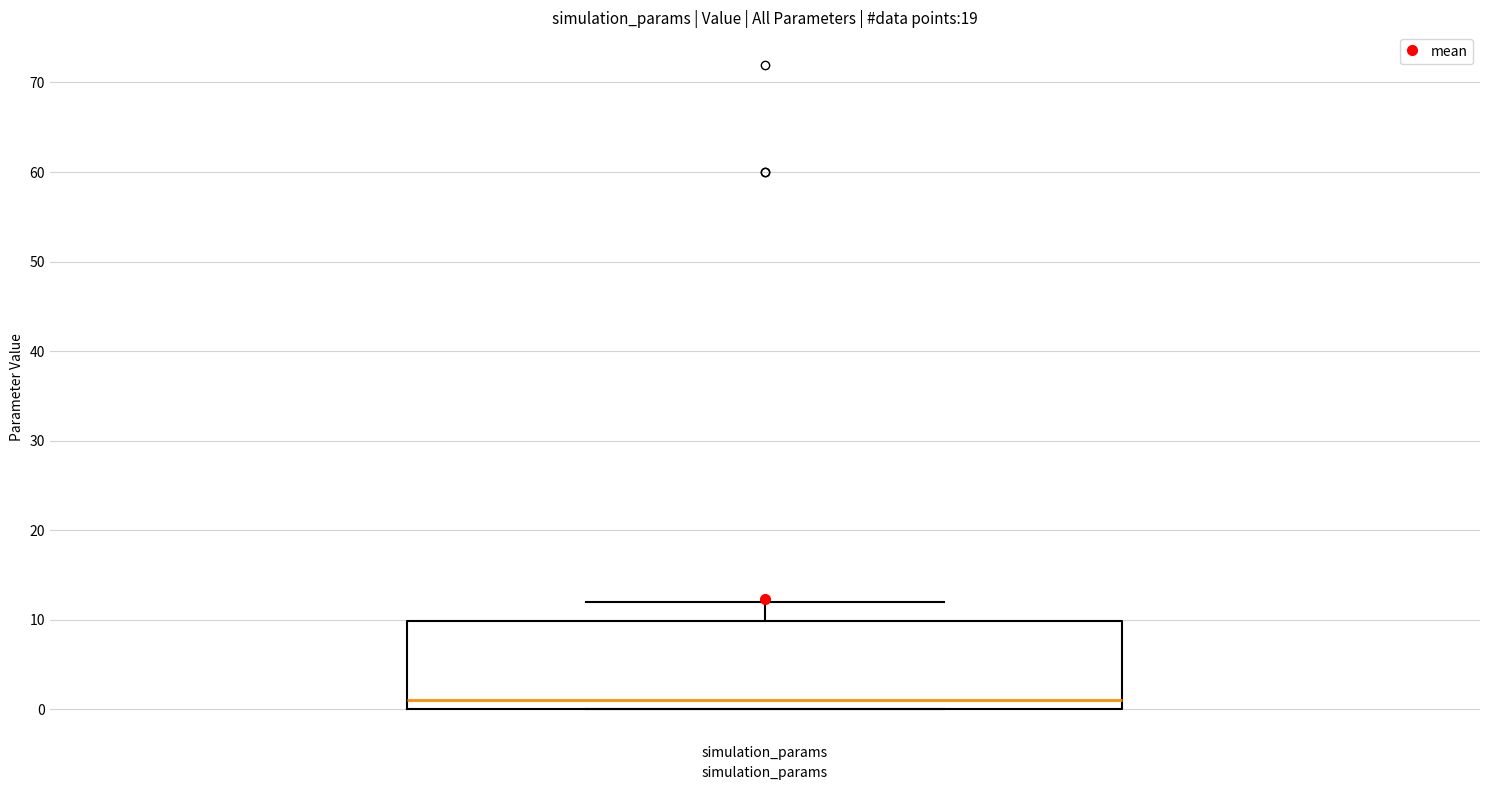

Read this box plot against the y-axis: the position of the median line, the range covered by the box, and the ends of both whiskers. The values are not printed on the chart, so give them approximately, as read against the axis.

median 1, box 0 to 10, whiskers 0 to 12